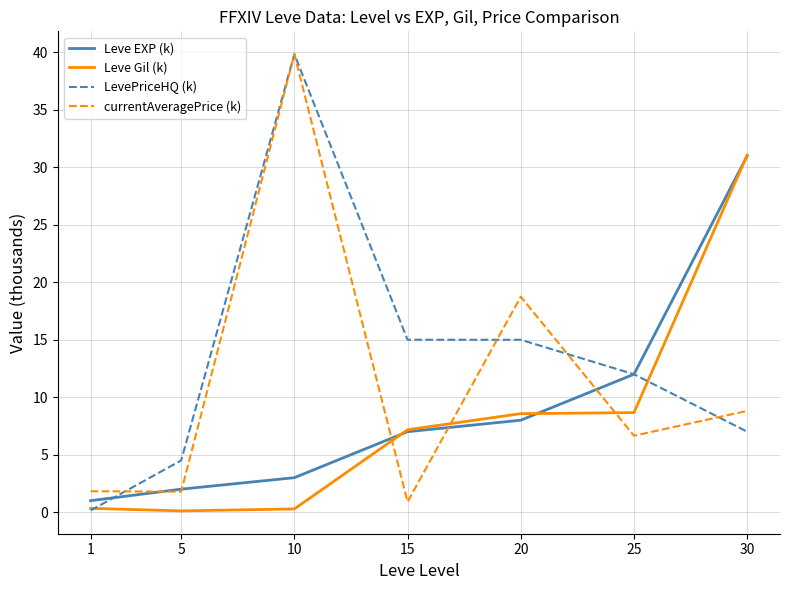

What are all the series names shown in the legend?

Leve EXP (k), Leve Gil (k), LevePriceHQ (k), currentAveragePrice (k)